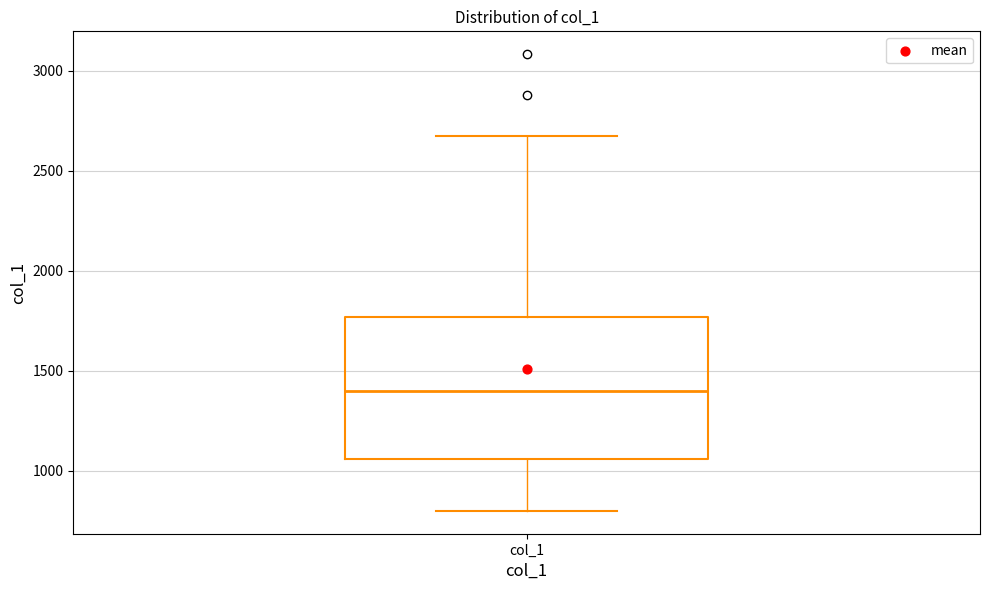

Where is the lower edge of the box for col_1 on the y-axis? The values are not printed on the chart, so give them approximately, as read against the axis.

1050